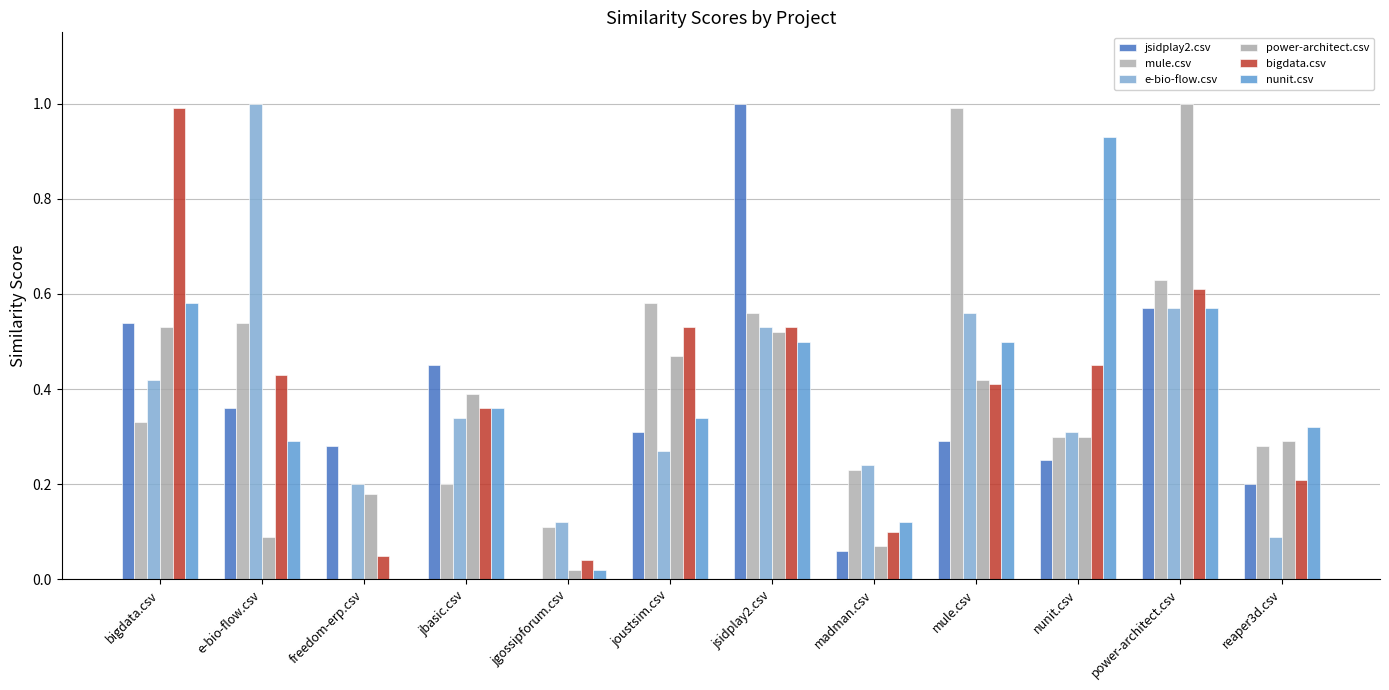

At which category is the sum across all series the highest?

power-architect.csv